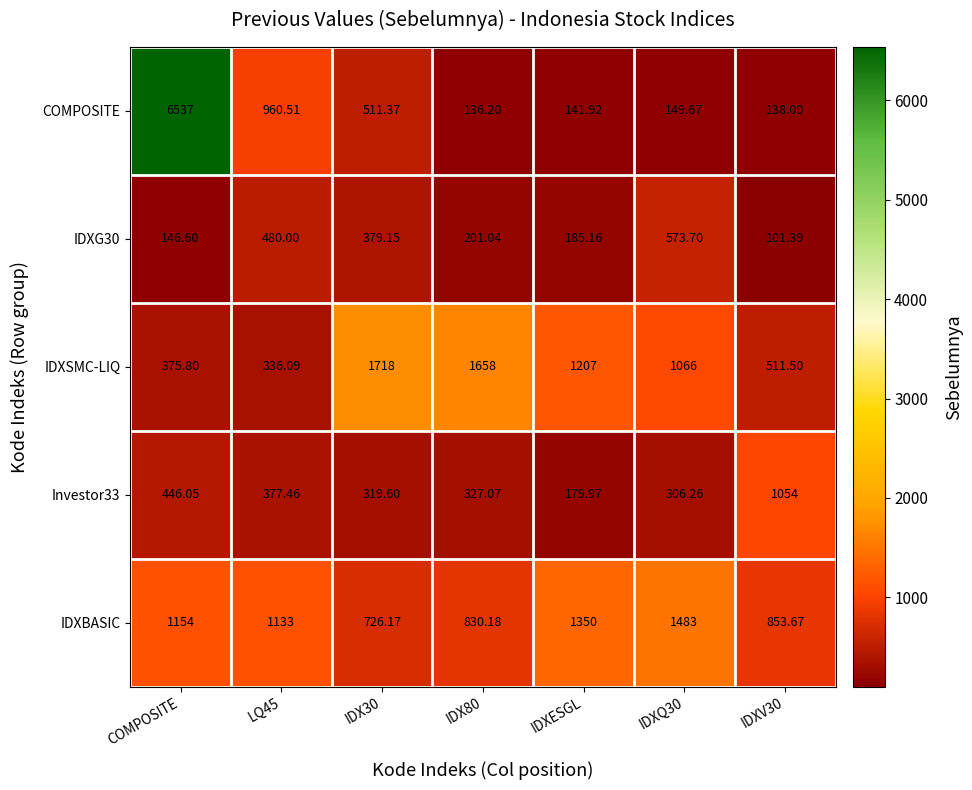

Which series has the largest total across all categories?

COMPOSITE